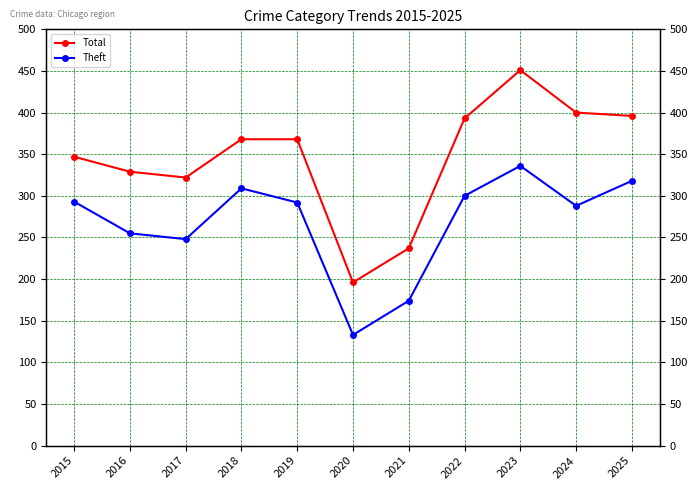

List the series in order of their overall mean, highest first.

Total, Theft